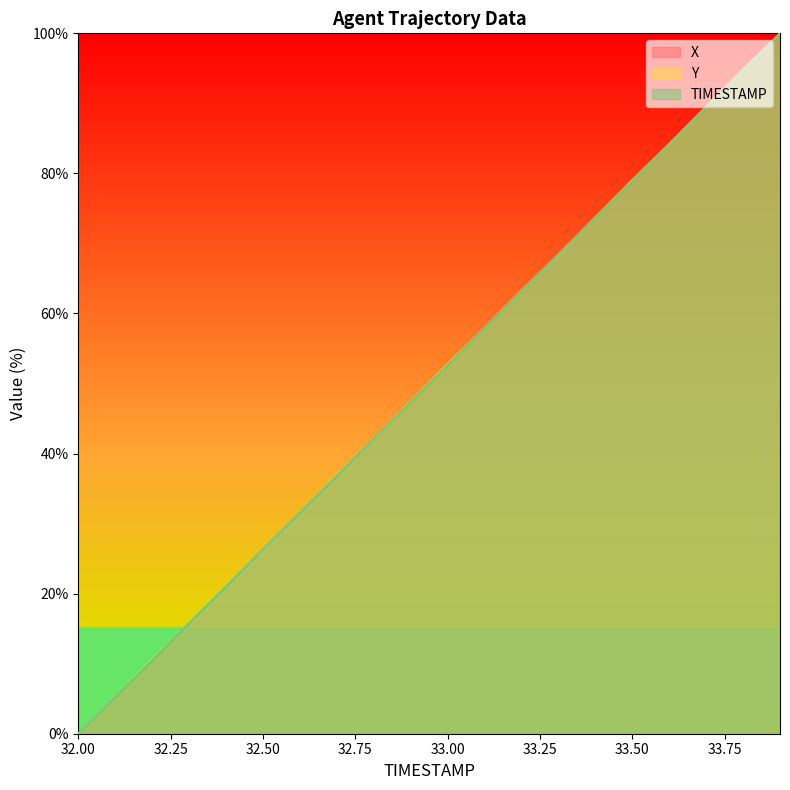

What is the label of the 6th point from the left?

32.5